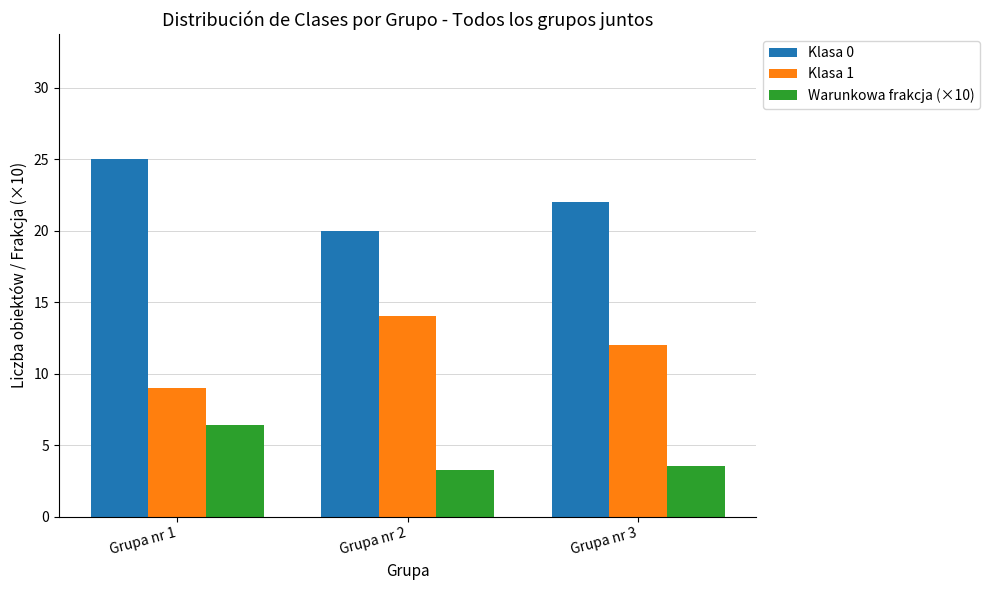

Does the chart contain stacked bars?

No